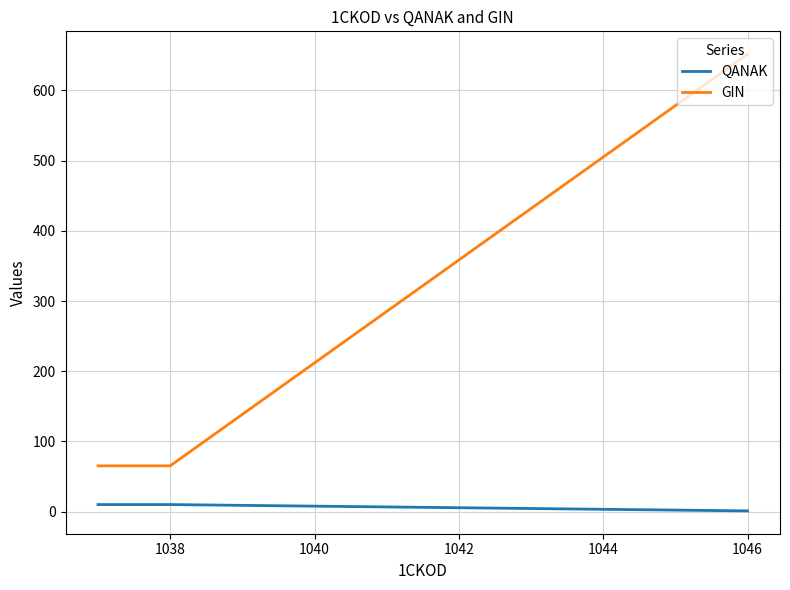

What is the greatest value displayed?

651.7